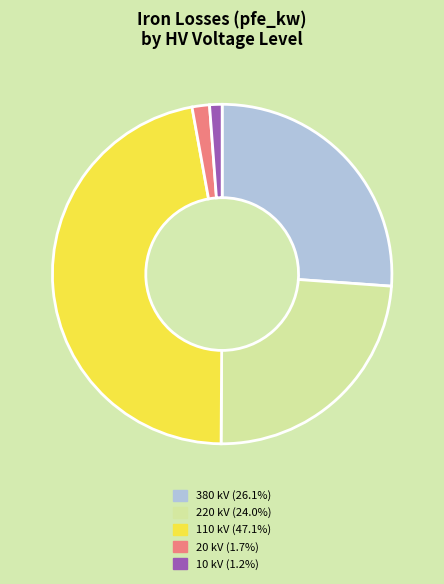

Which has a higher value, 220 or 380?

380